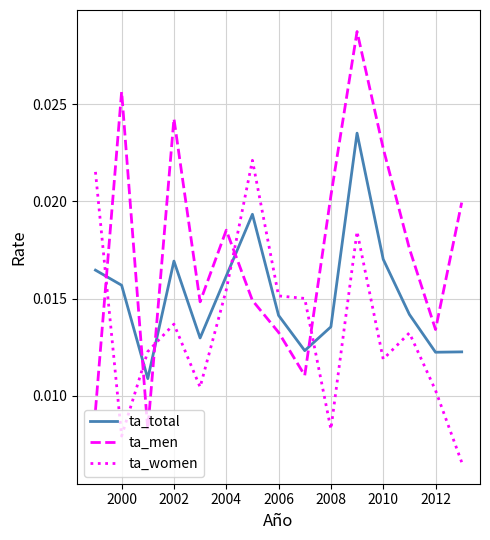

How many times do ta_women and ta_total cross each other?

5